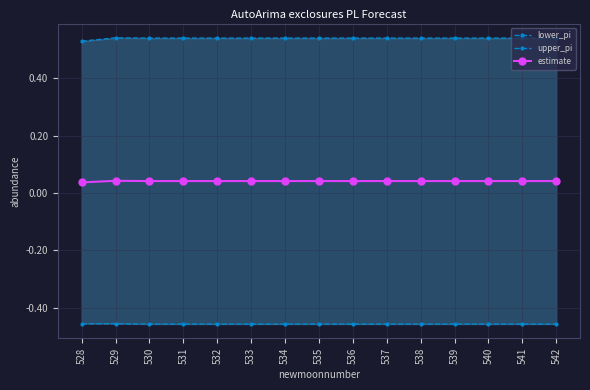

Which series has the largest total across all categories?

upper_pi